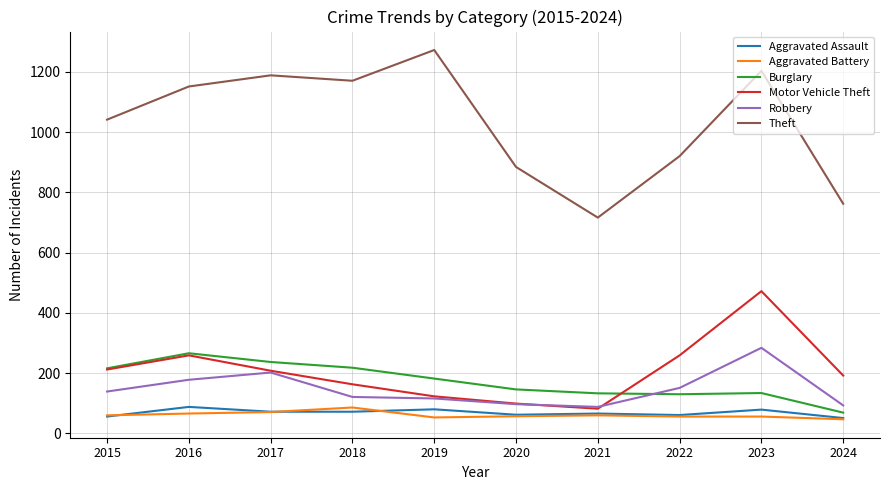

True or false: Theft and Aggravated Assault cross at least once.

False